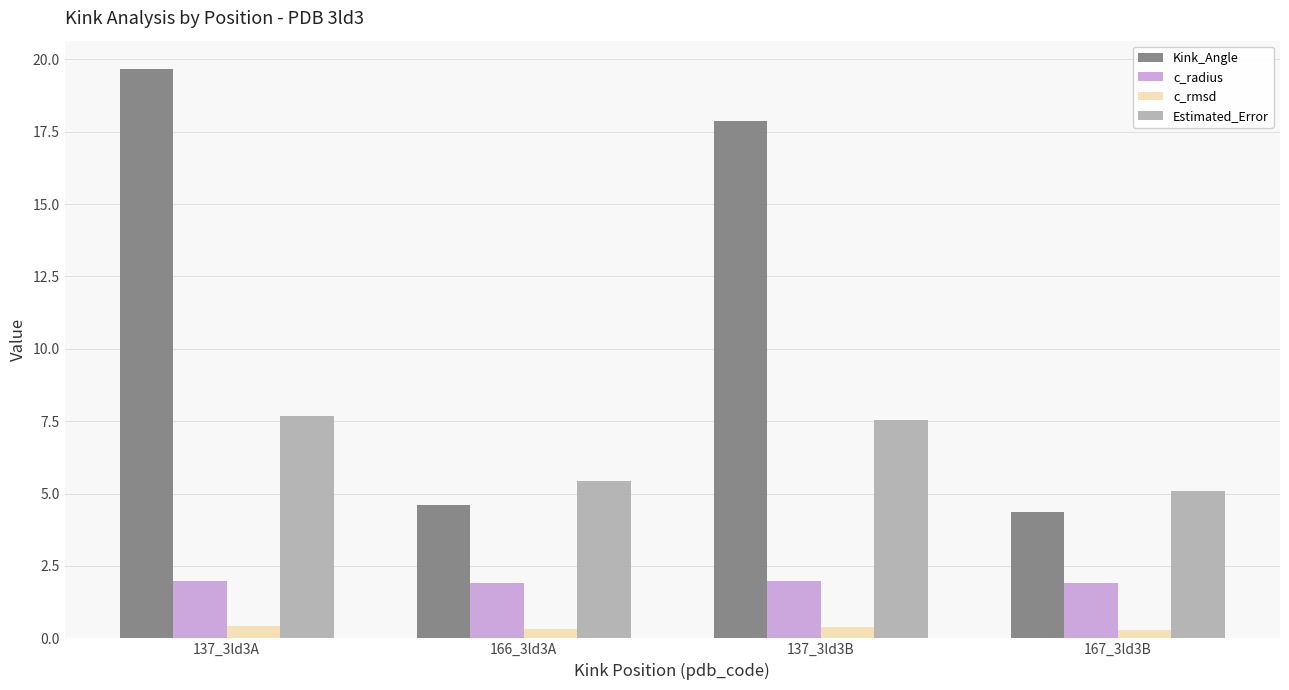

Which series has the widest spread of values?

Kink_Angle